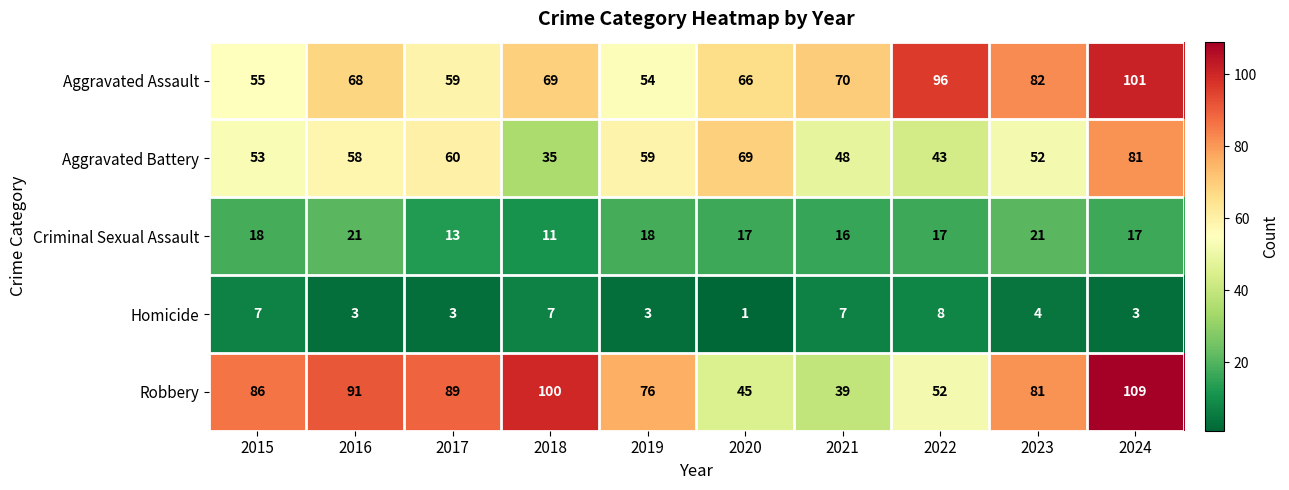

The Aggravated Battery series shows 57 at 2018. True or false?

False